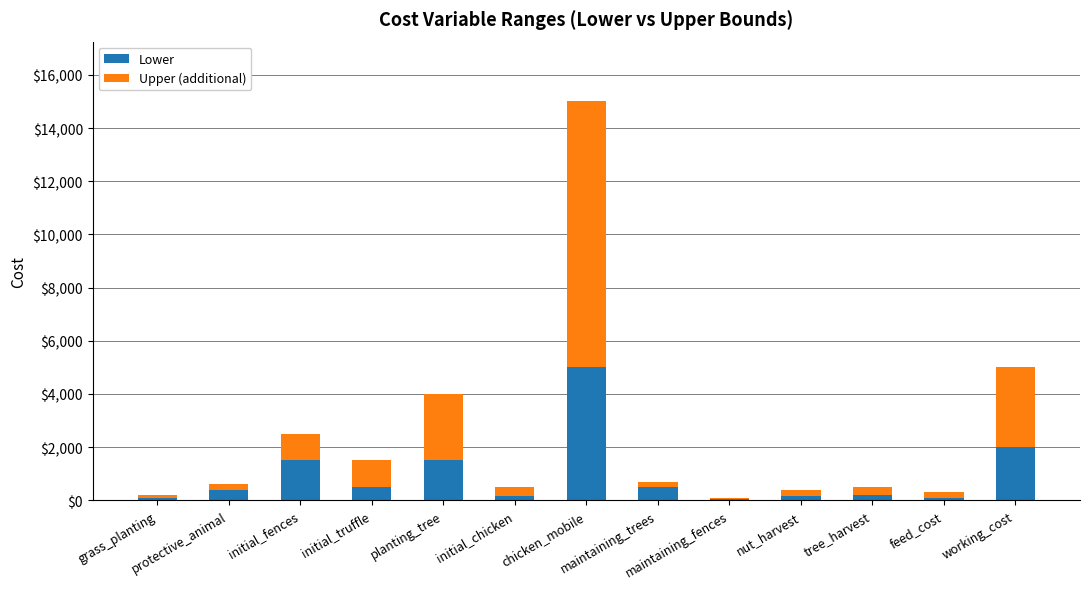

What is the sum of all Lower values?

12150